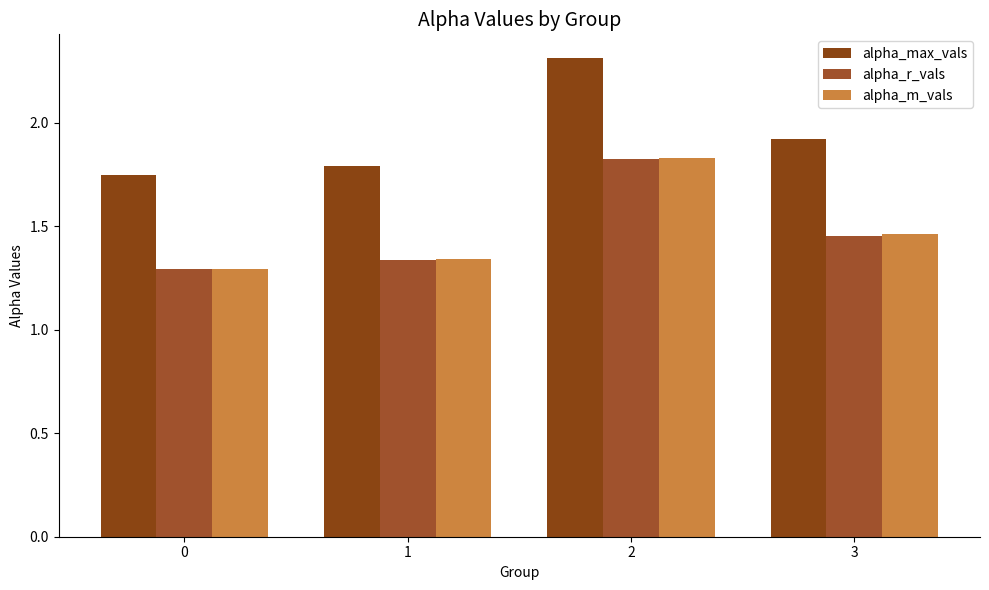

Between 0 and 2, which is larger?

2